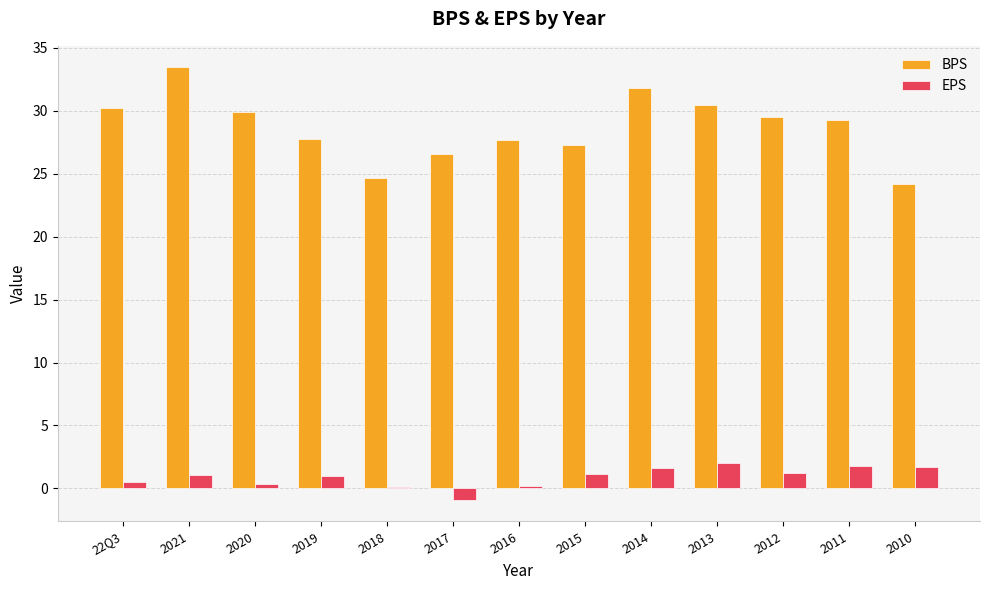

The EPS series shows 1.1 at 2015. True or false?

True